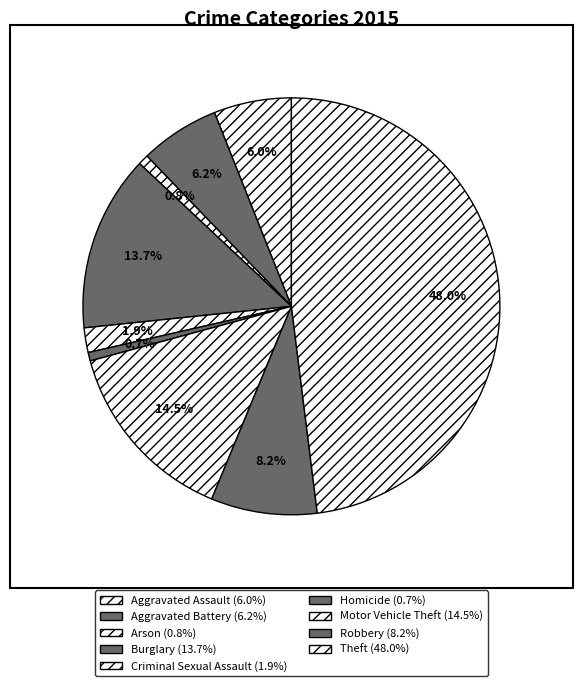

What percentage is the Homicide slice, to the nearest percent?

1%